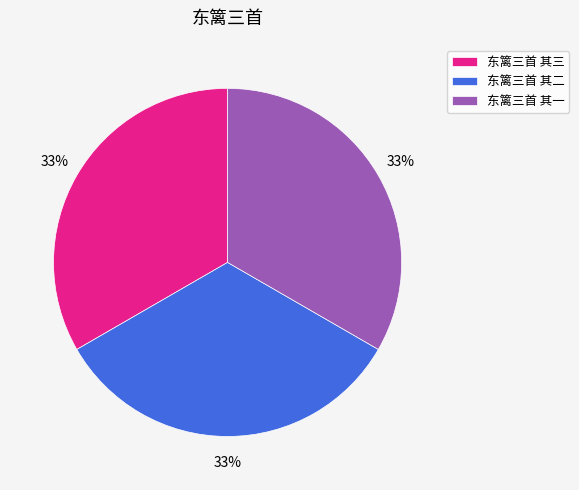

How many segments does this pie chart have?

3